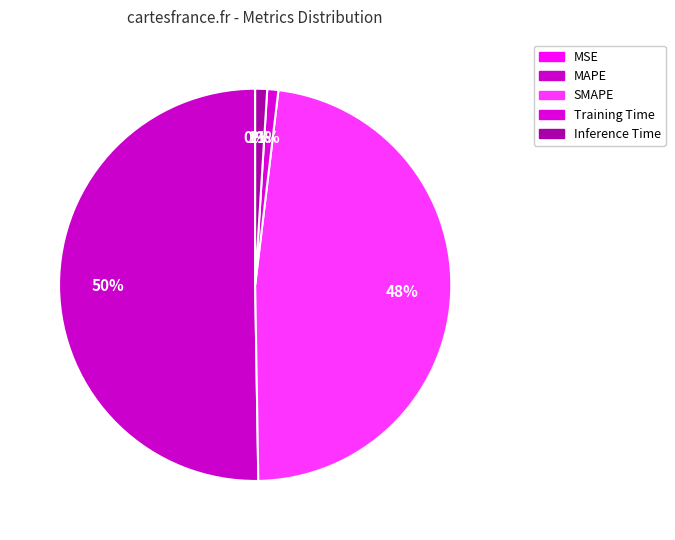

Rank the categories by value from highest to lowest.

MAPE, SMAPE, Inference Time, Training Time, MSE